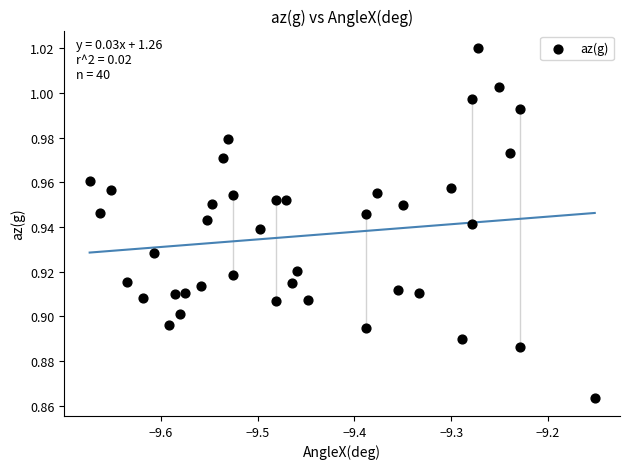

What is the range of X values (max minus min)?

0.5